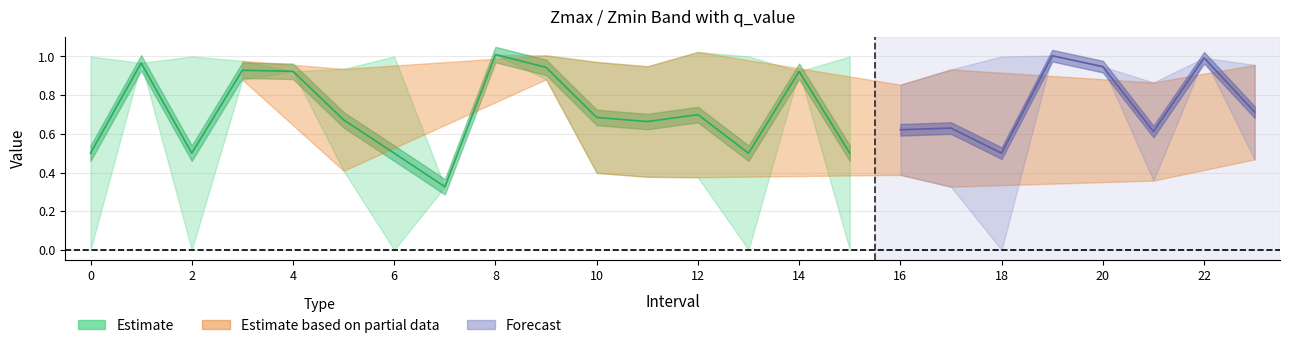

Where is the first local minimum for Zmax?

1